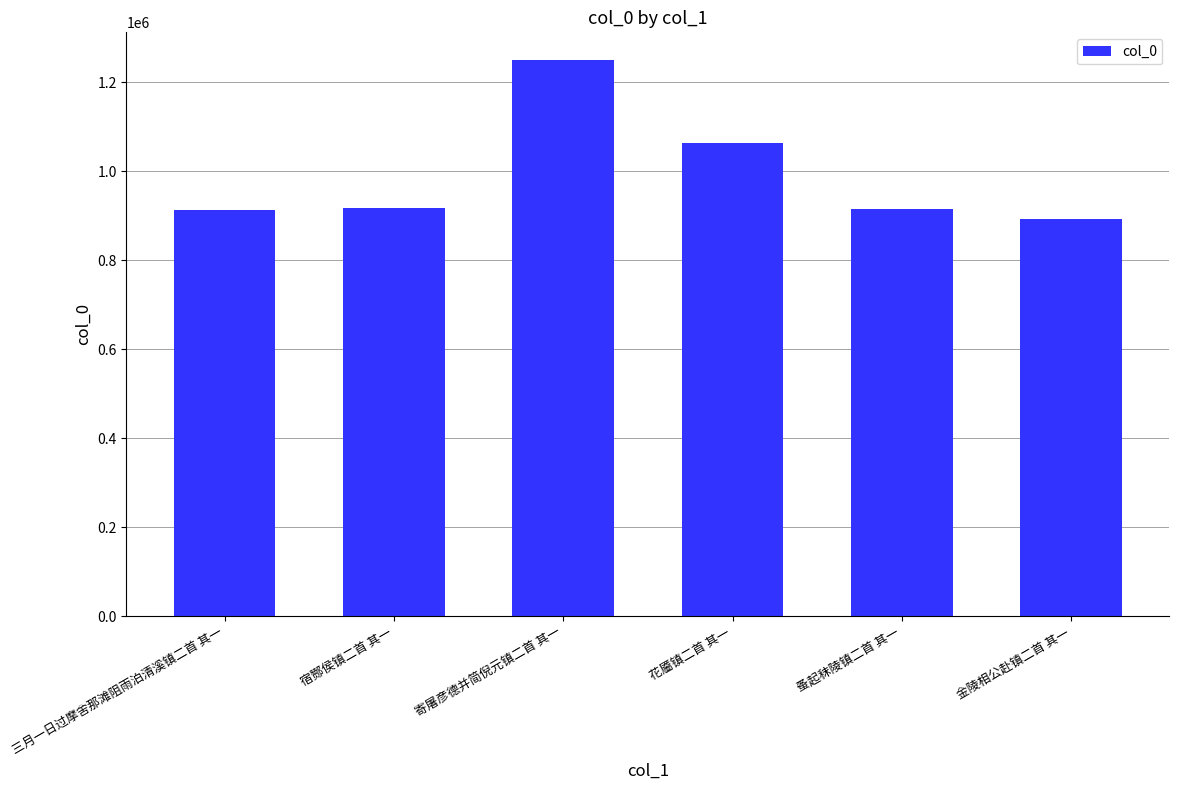

Does the chart contain any negative values?

No